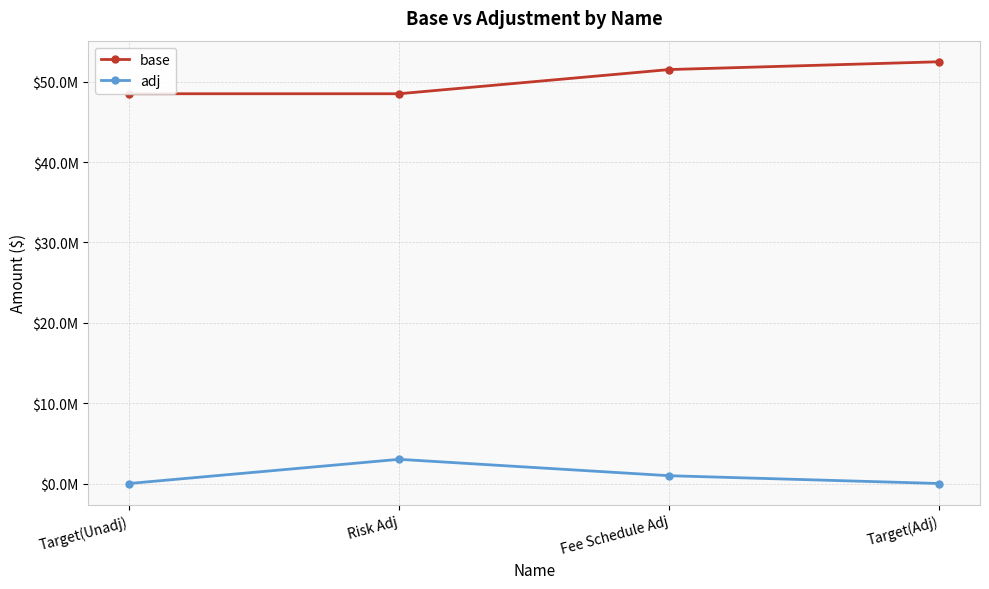

Does the chart have visible grid lines?

Yes